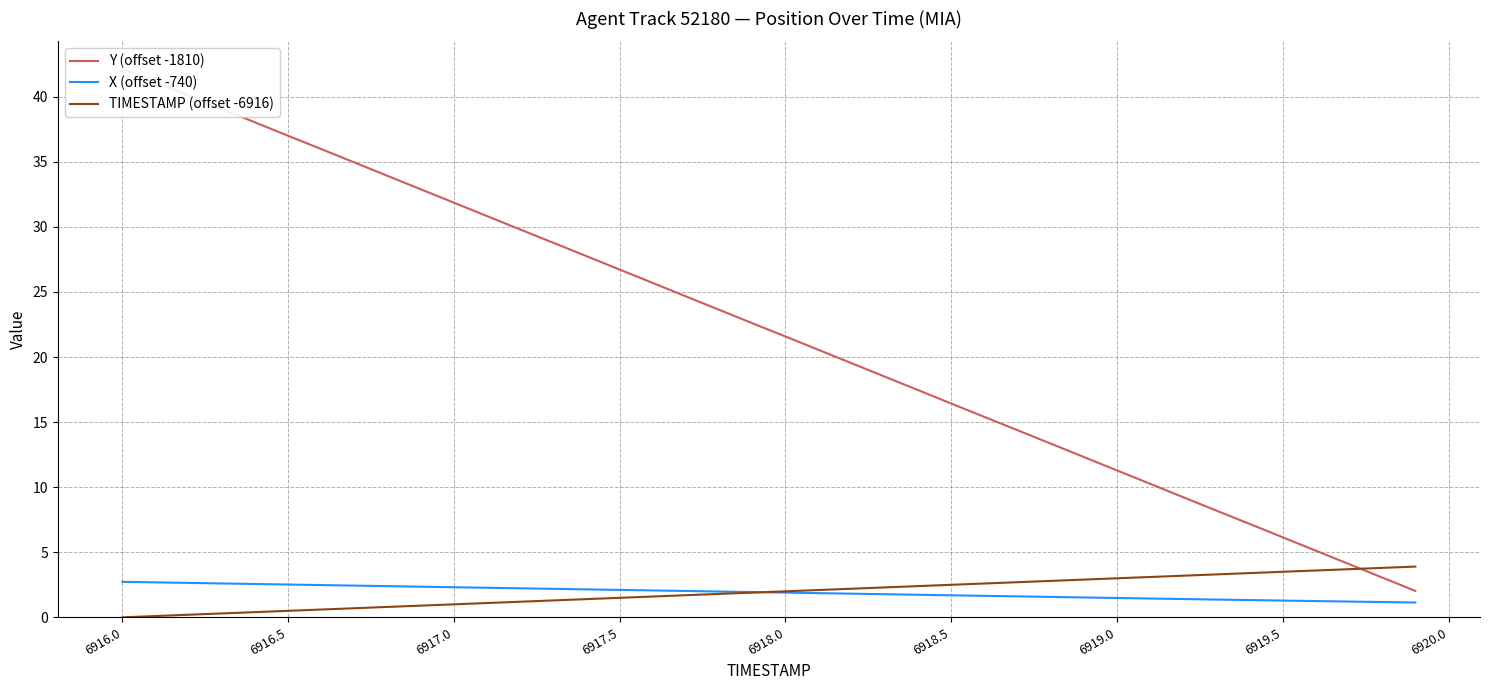

What is the lowest value of the X (offset -740) series?

1.1